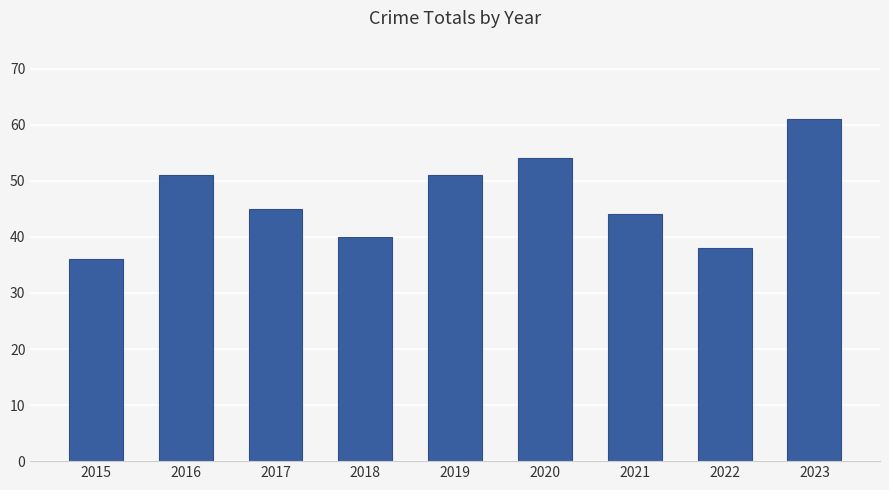

What is the change in value from 2015 to 2017?

+9